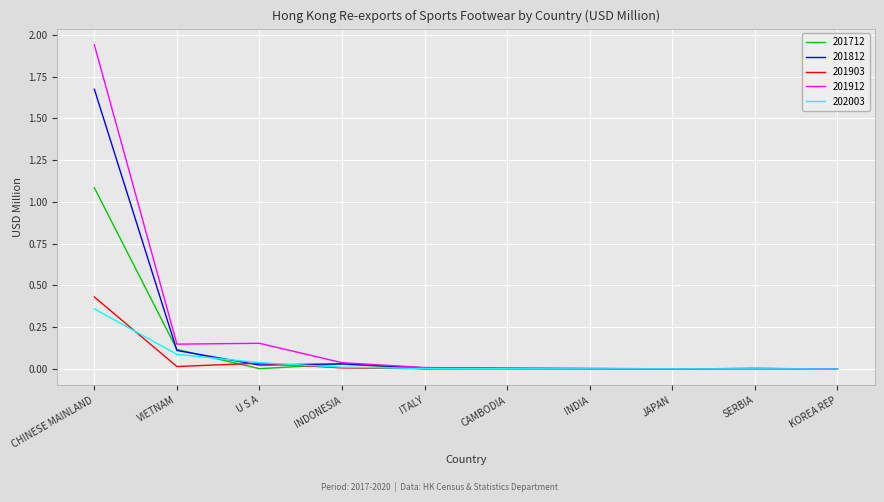

True or false: 201912 has more than 0 points higher than both neighbors.

True